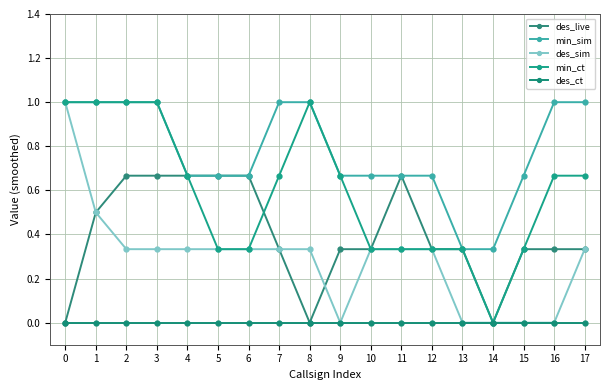

How many series are shown in this chart?

5